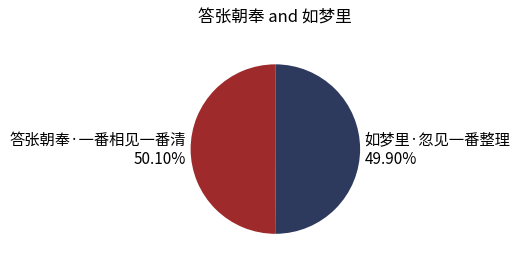

The 如梦里·忽见一番整理 slice represents 50% of the pie. True or false?

True